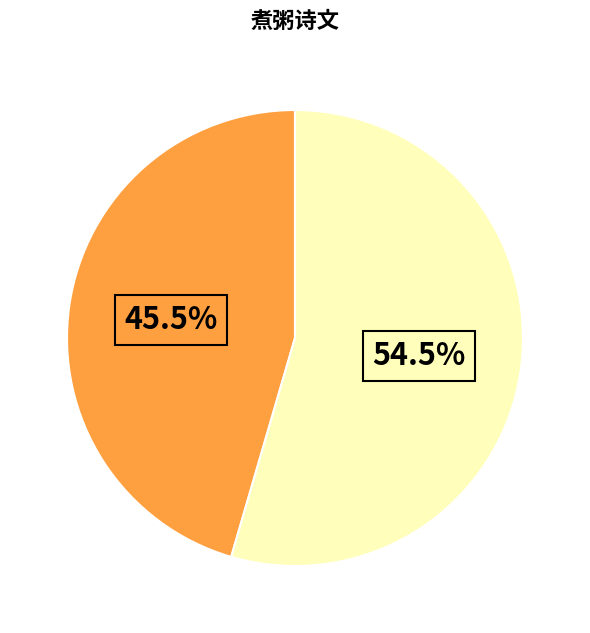

Is there any slice that represents more than half of the pie?

Yes